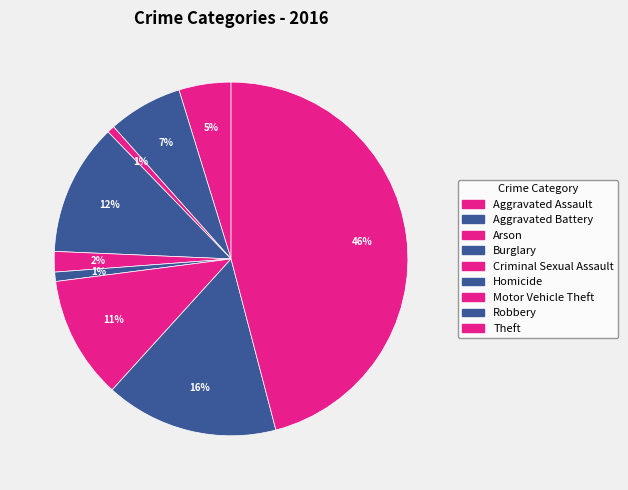

How many slices are in this pie chart?

9